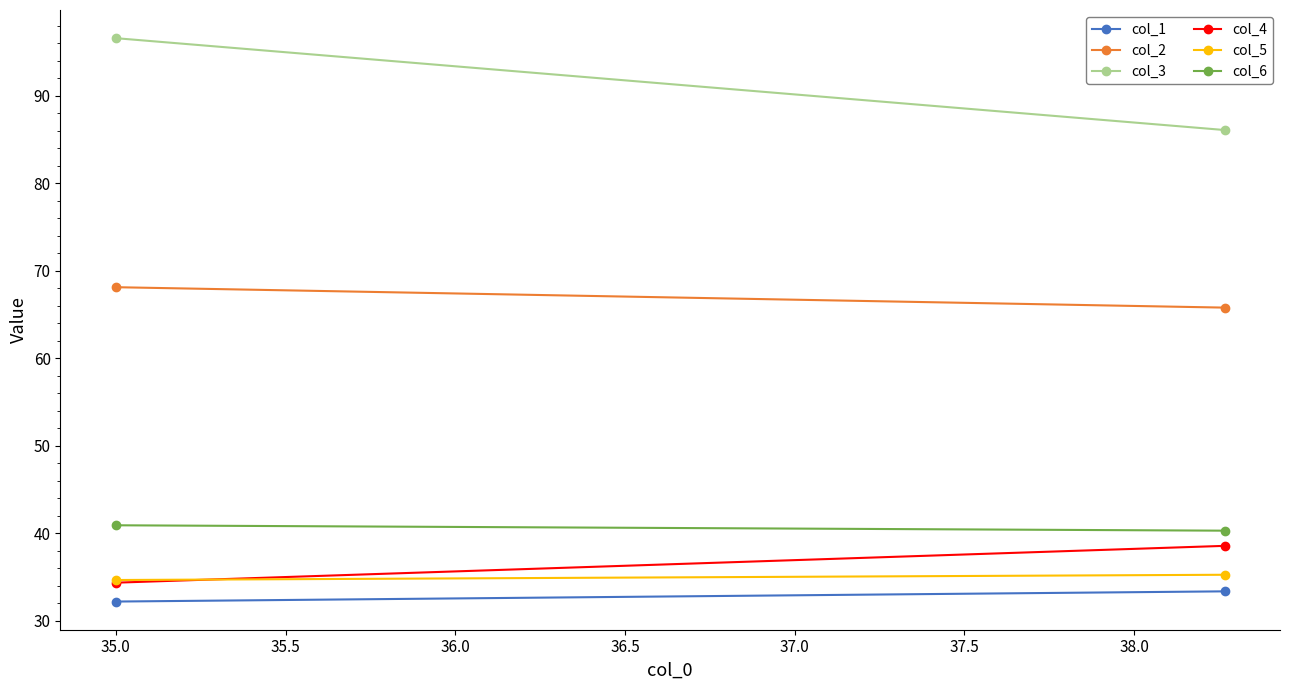

Which series has the widest spread of values?

col_3